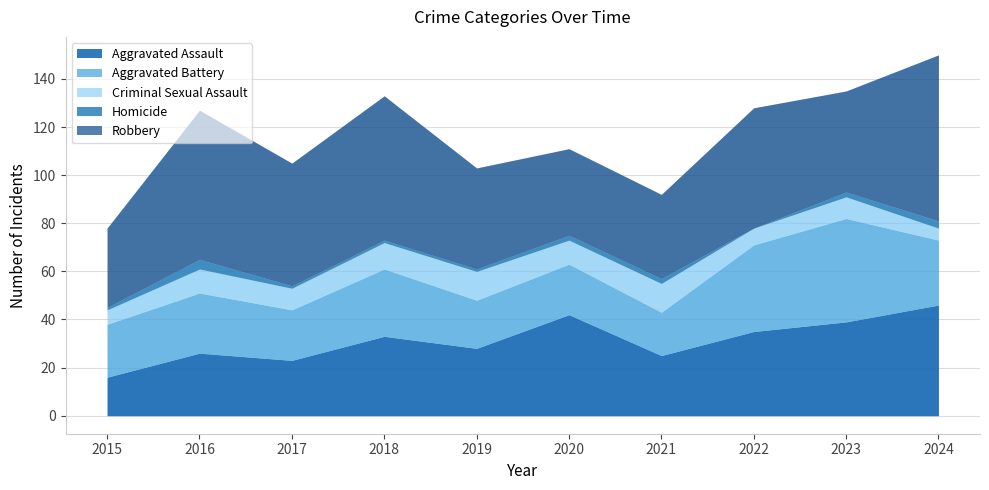

What are all the series names shown in the legend?

Aggravated Assault, Aggravated Battery, Criminal Sexual Assault, Homicide, Robbery